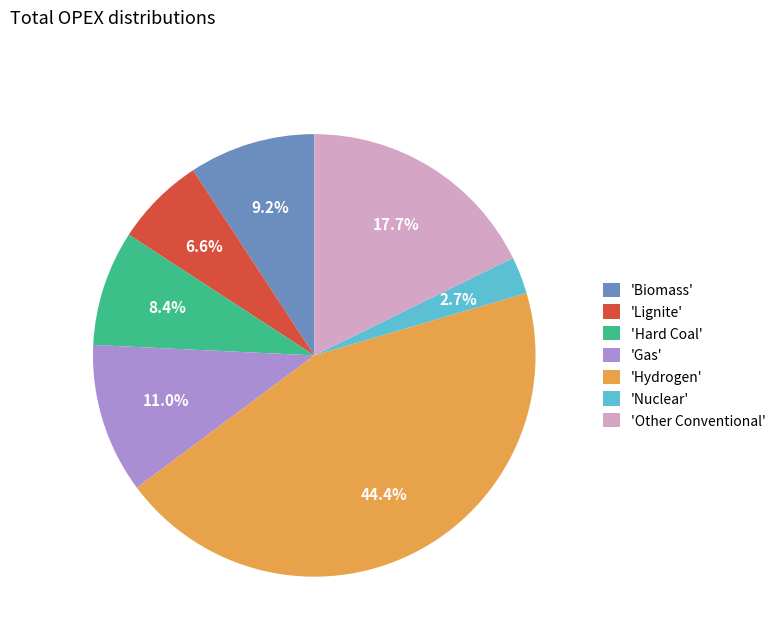

Count the number of slices in the pie.

7